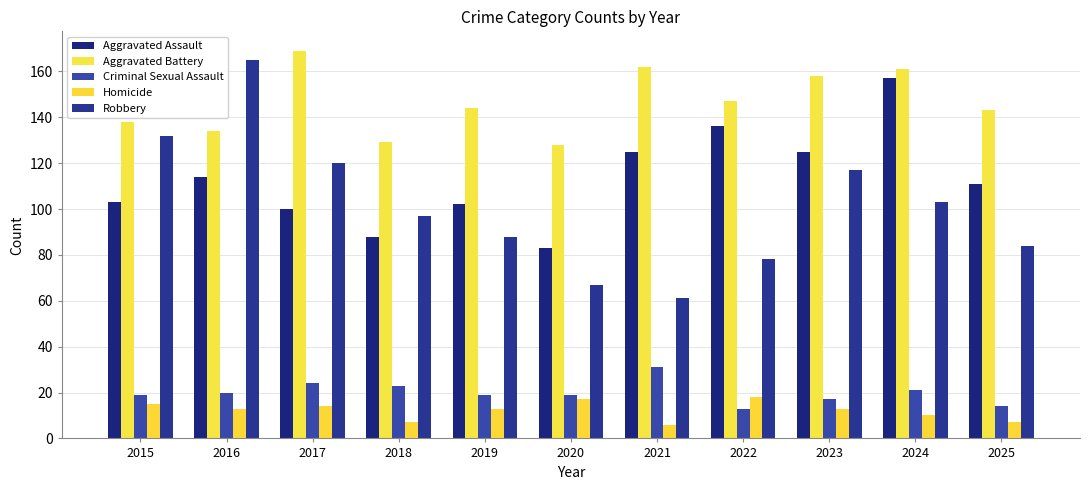

List the labels in order of Robbery value, smallest first.

2021, 2020, 2022, 2025, 2019, 2018, 2024, 2023, 2017, 2015, 2016